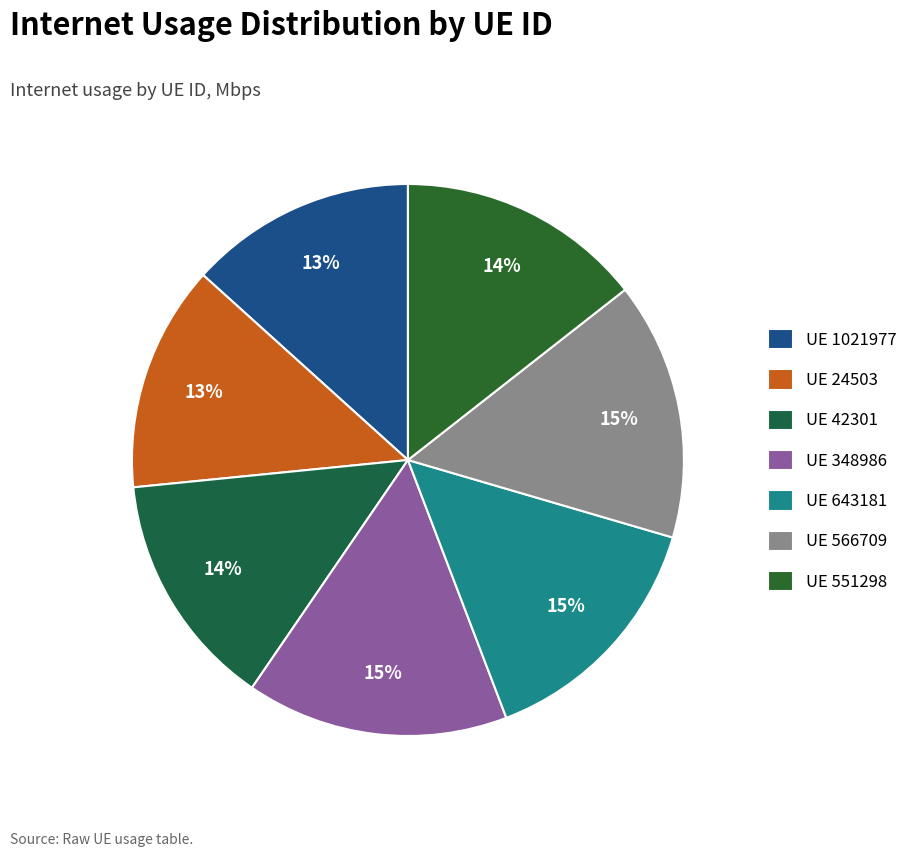

Count the number of slices in the pie.

7